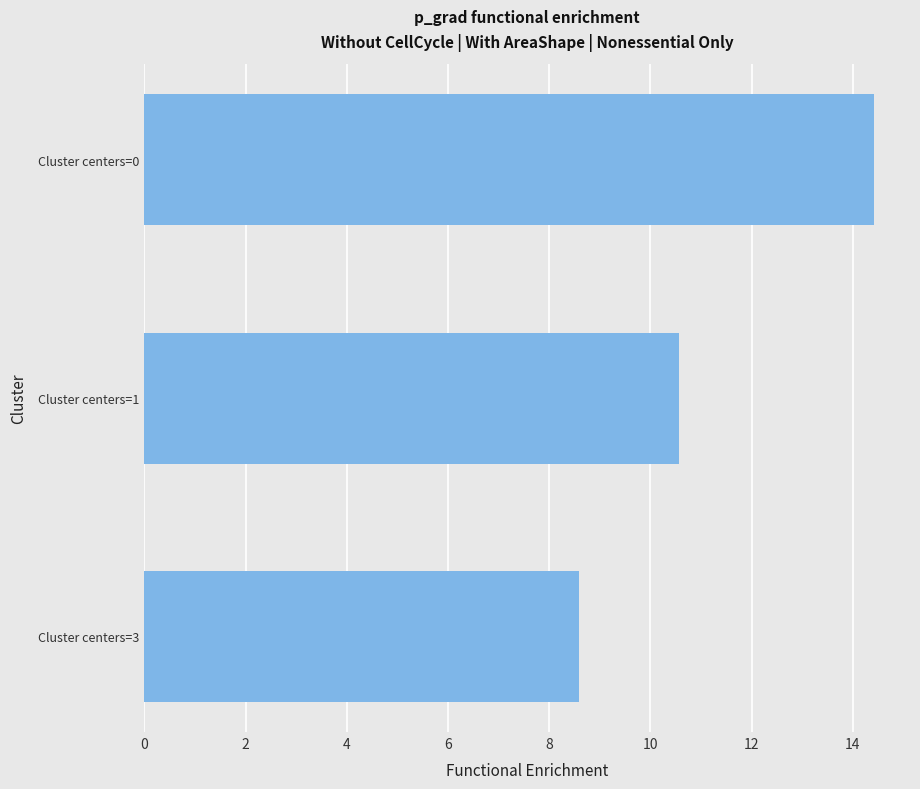

What is the average value?

11.2